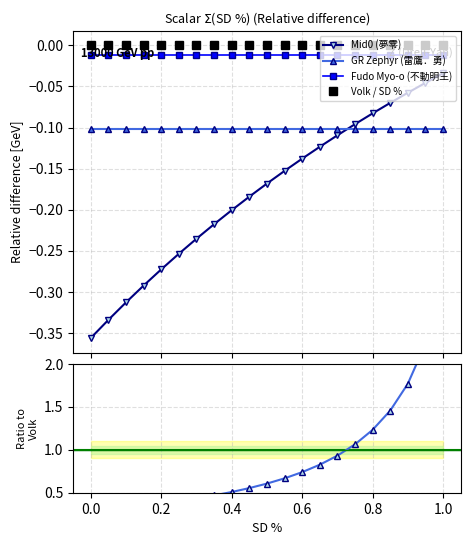

What is the minimum value for GR Zephyr ratio?

0.3